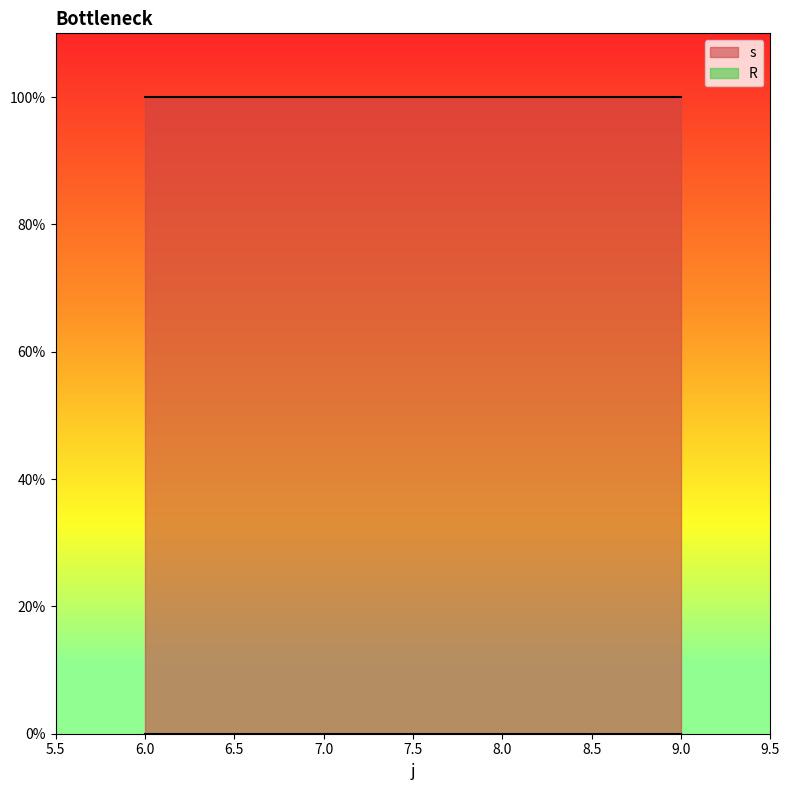

Which label corresponds to the largest value in the chart?

6